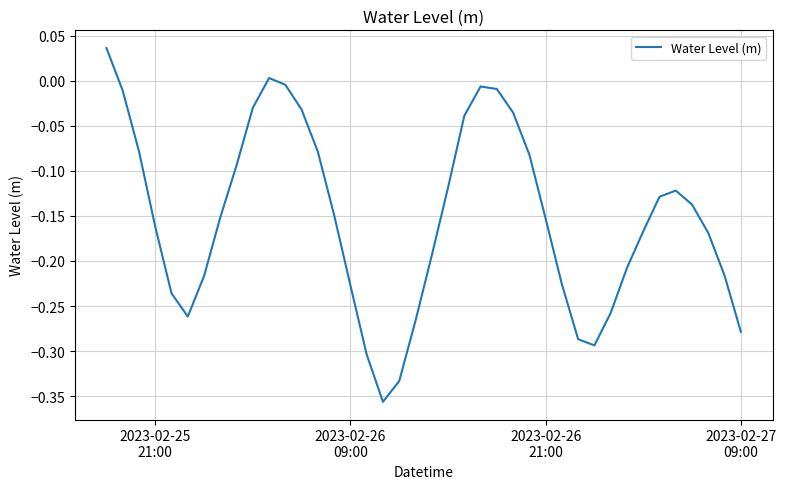

How many lines are shown in the chart?

1